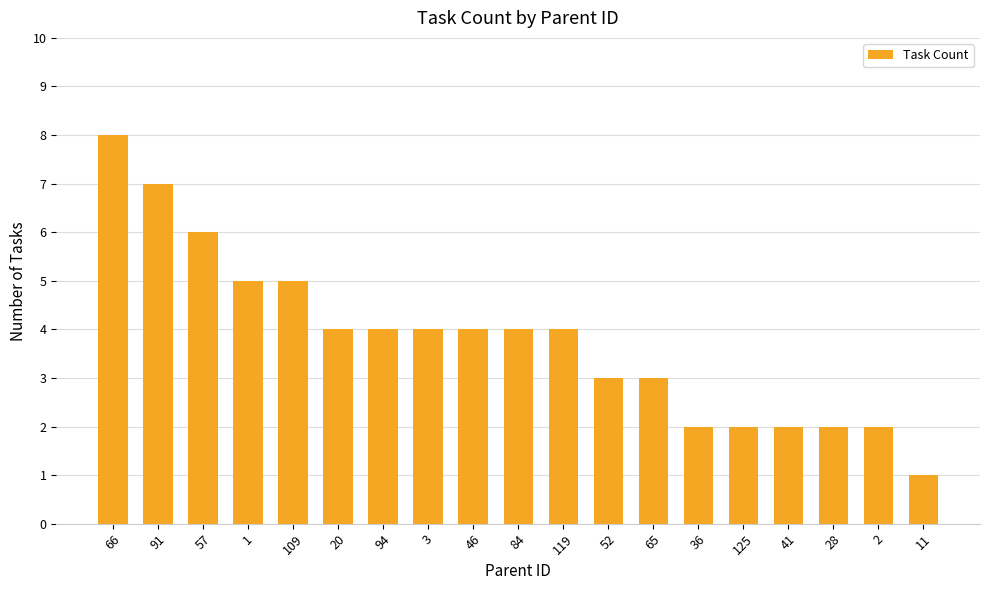

The chart shows a value of 4 at 20. True or false?

True